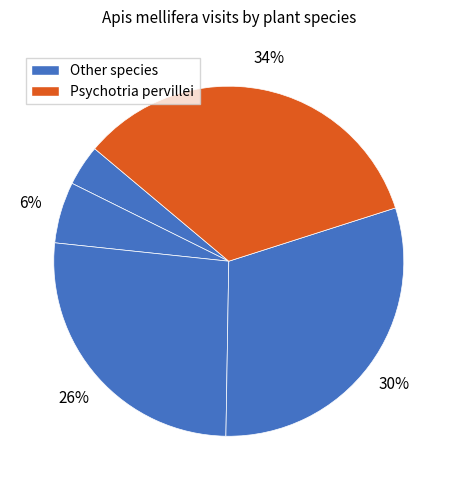

How many segments does this pie chart have?

5